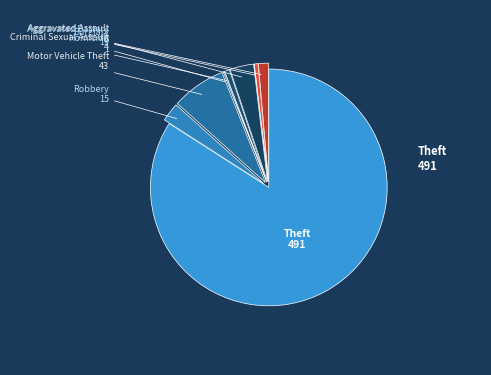

Which slice is the largest?

Theft